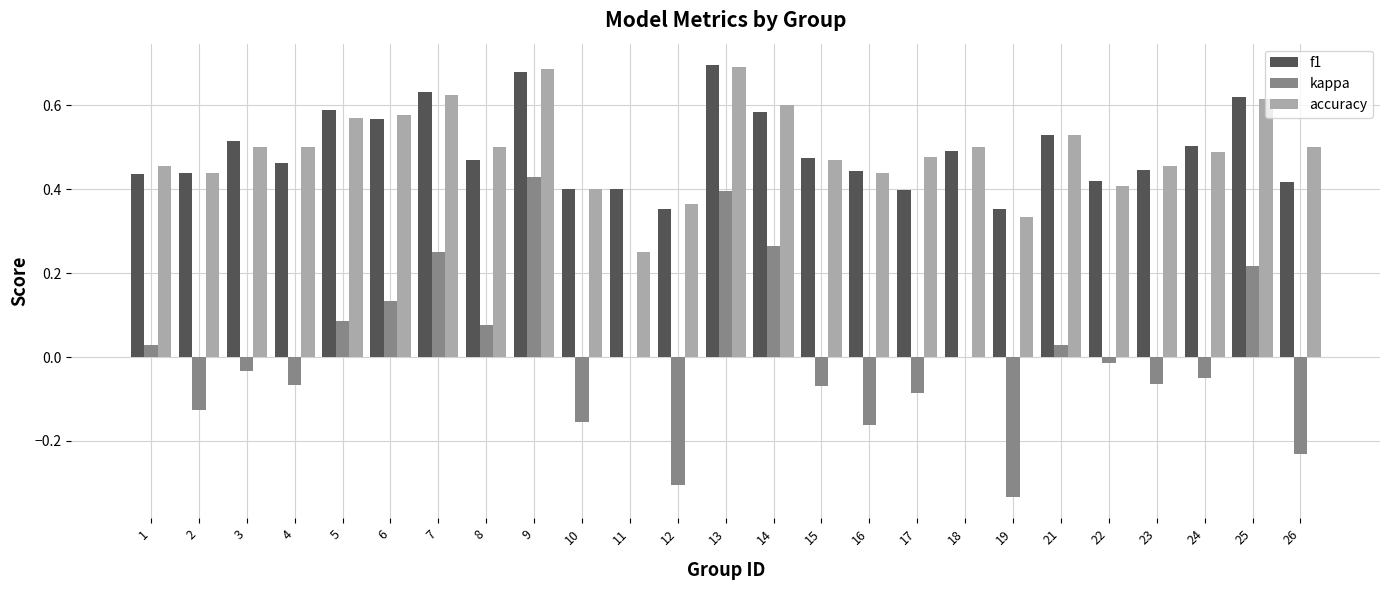

Are the bars horizontal?

No